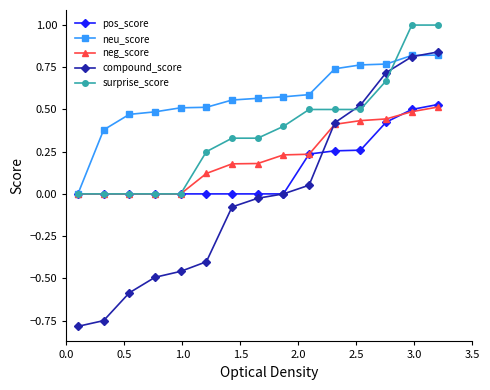

How many lines are shown in the chart?

5